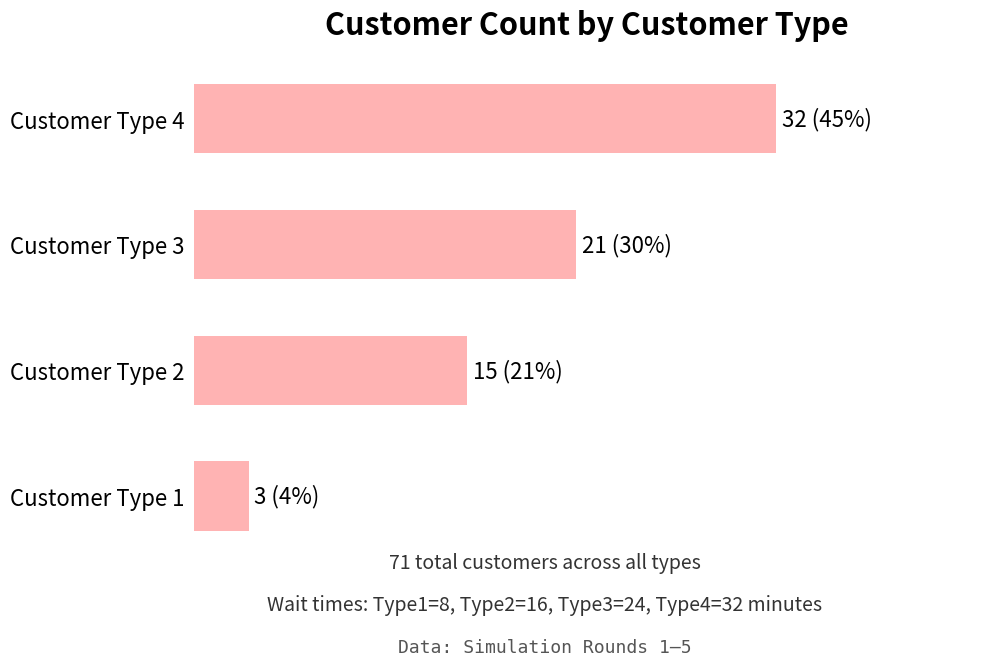

Does the chart contain any negative values?

No